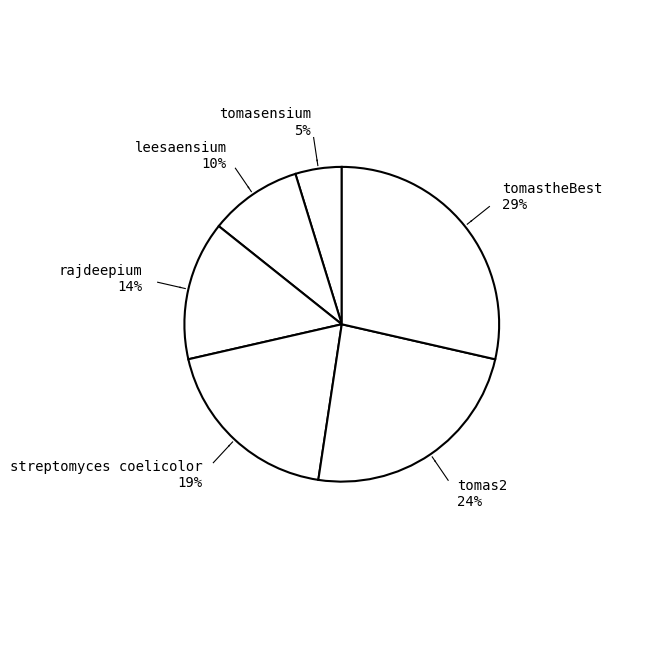

What percentage is the tomasensium slice, to the nearest percent?

5%